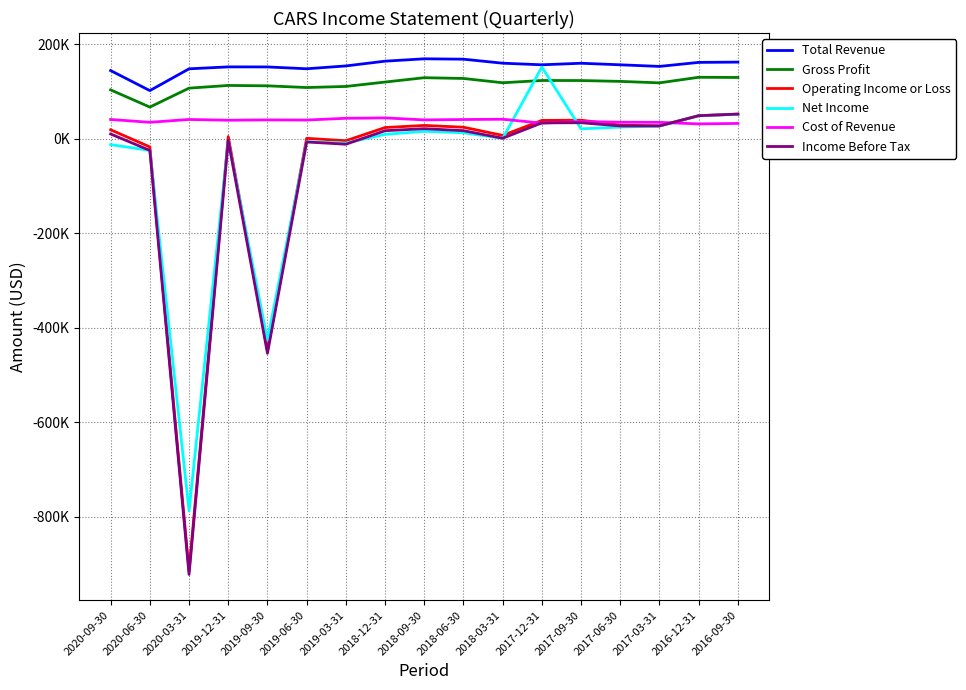

What is the total value across all series at 2020-09-30?

305800